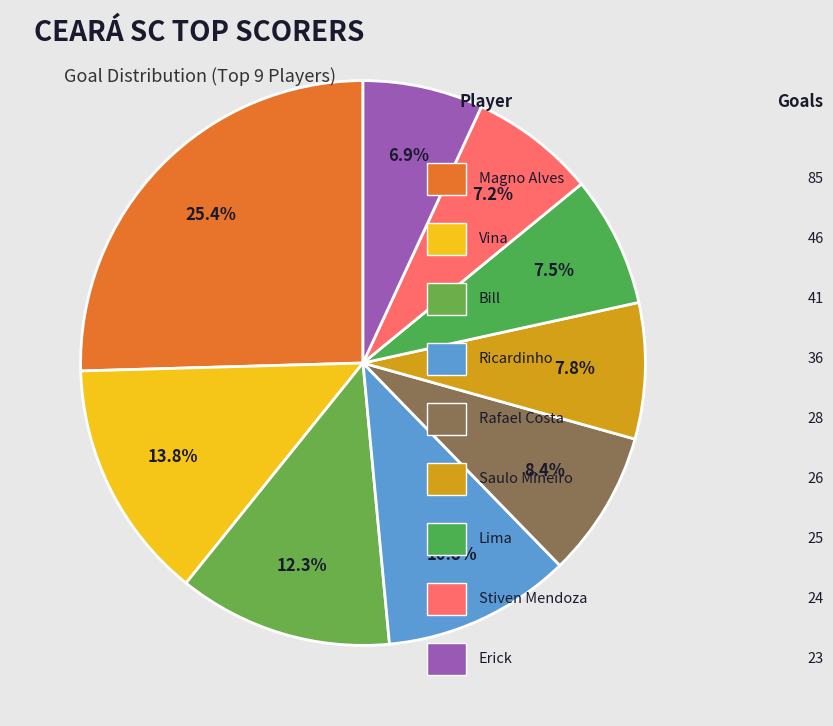

To the nearest percent, what is the difference between the largest and smallest slice percentages?

19%